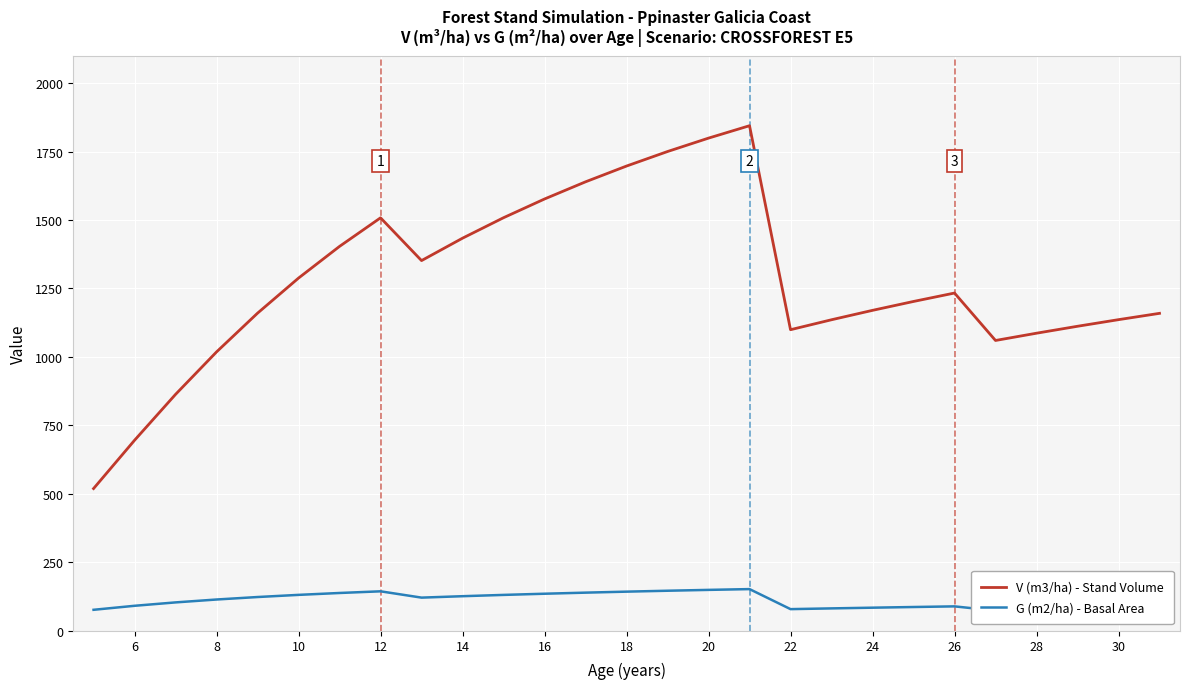

What is the highest value of the V (m3/ha) - Stand Volume series?

1844.3